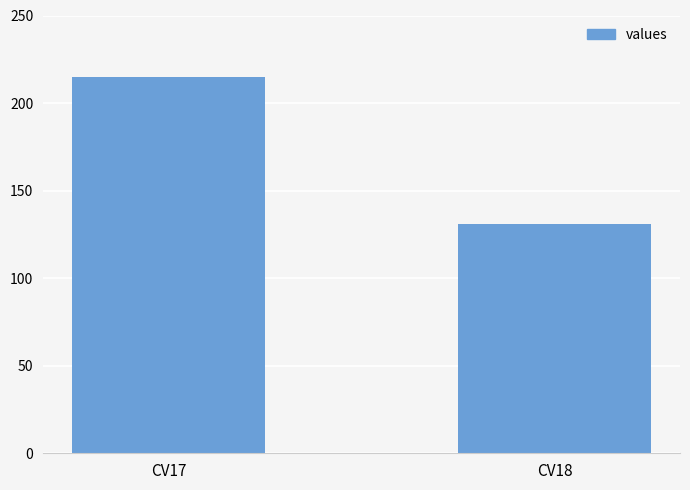

Reading left to right, transcribe all the data shown in this chart.

CV17=215	CV18=131